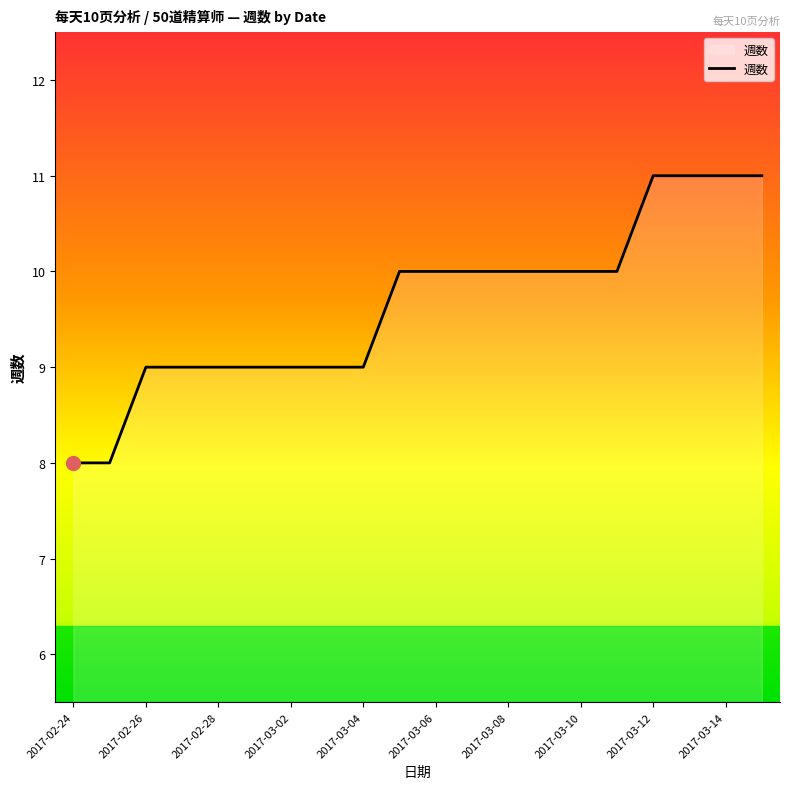

What is the smallest value displayed?

8